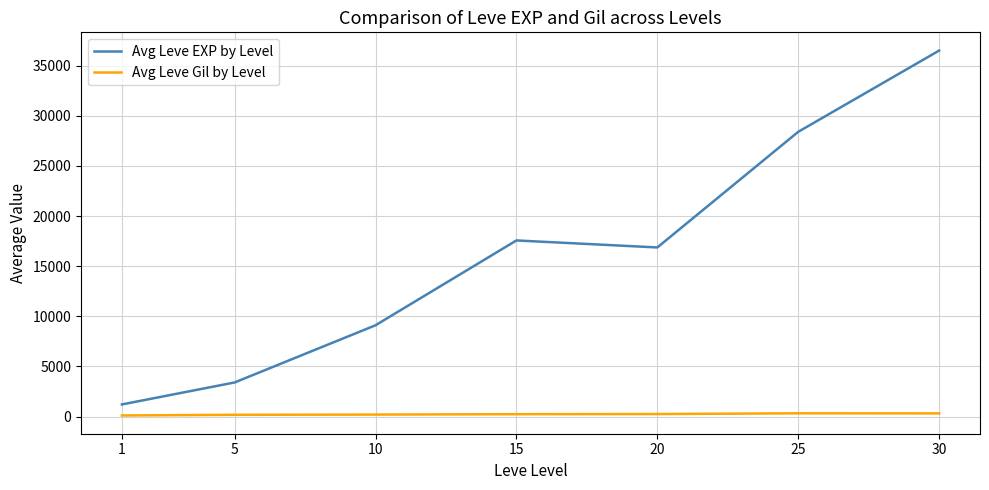

What is the difference between the maximum and minimum values in the Avg Leve Gil by Level series?

216.3